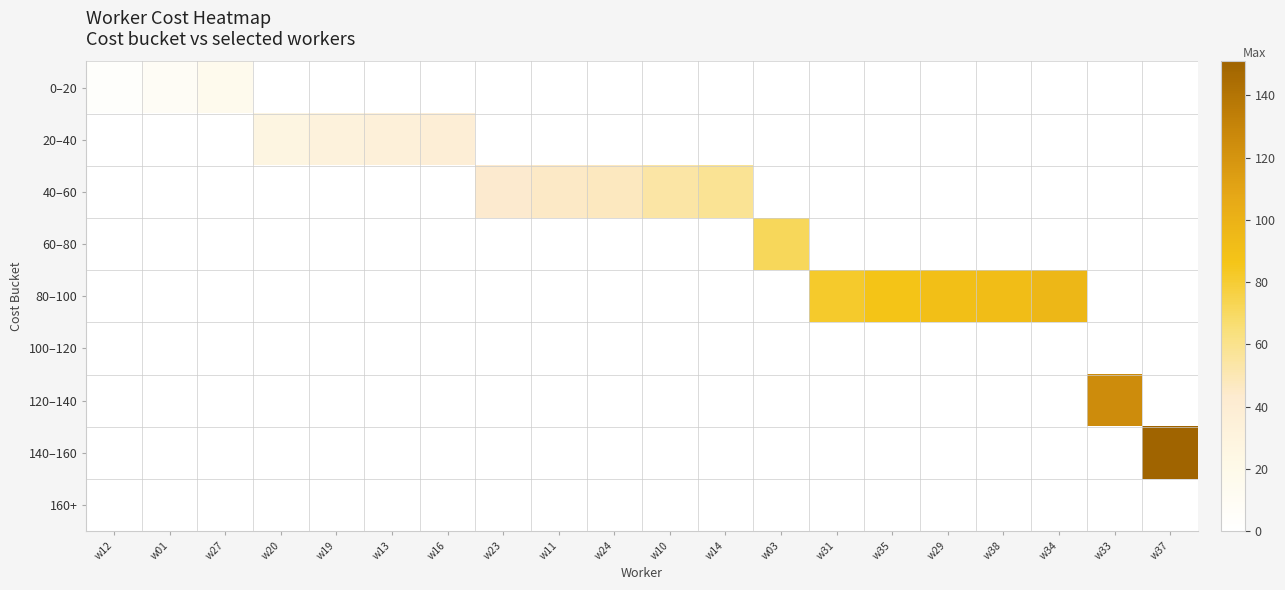

Which label corresponds to the largest value in the chart?

w37